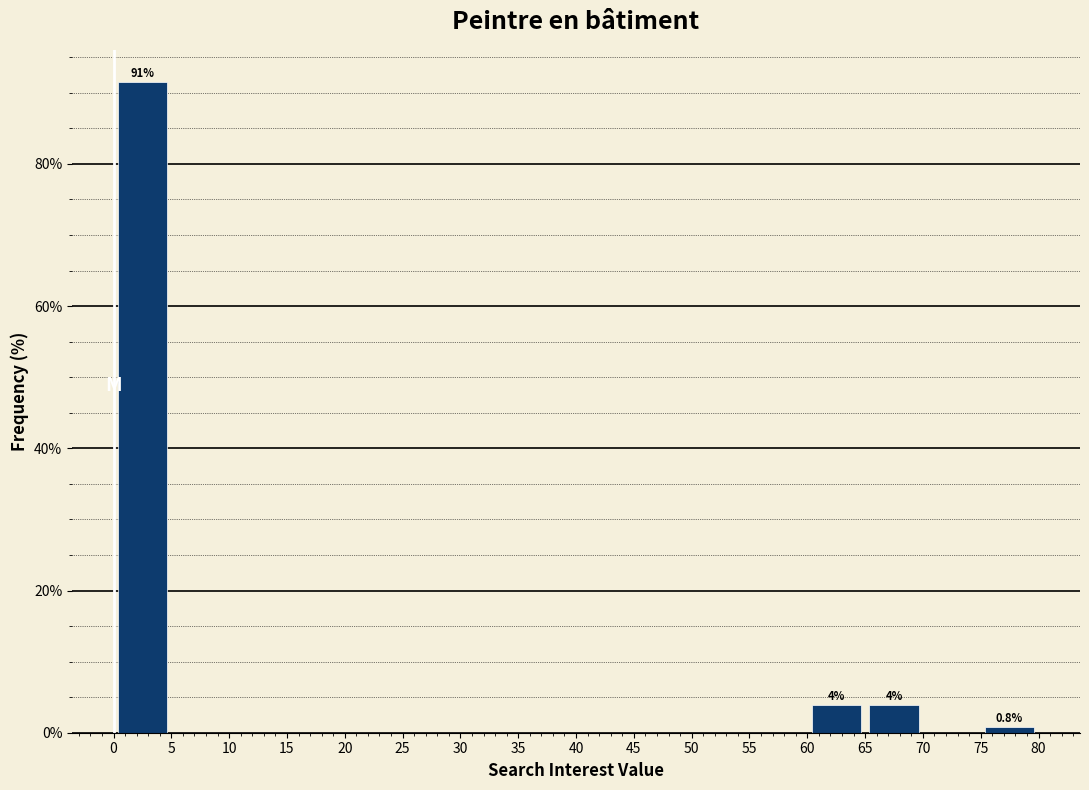

Which range on the x-axis has the tallest bar?

0 to 5